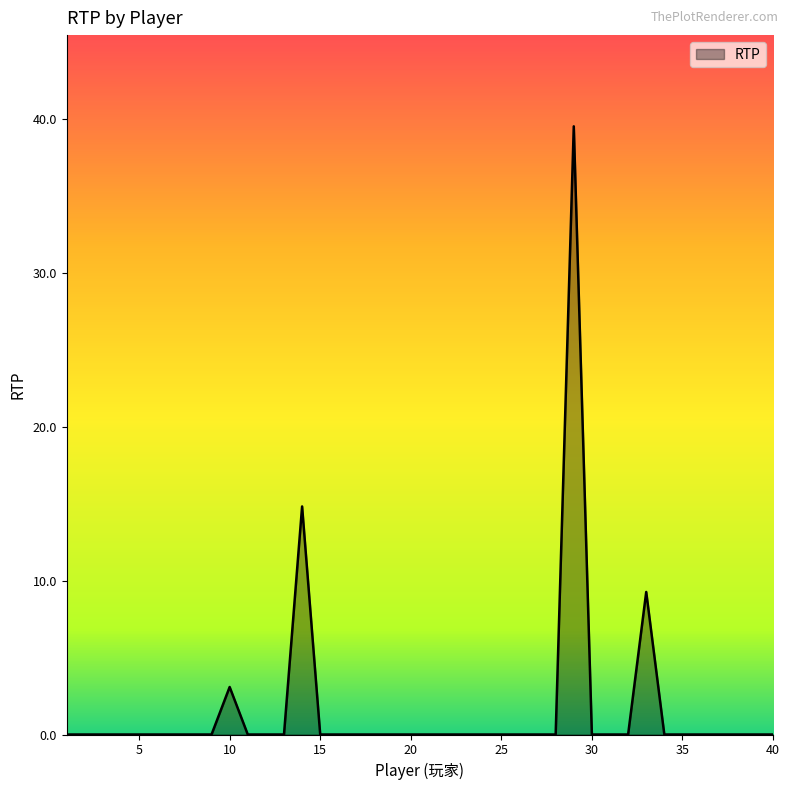

What is the maximum value shown in the chart?

39.6